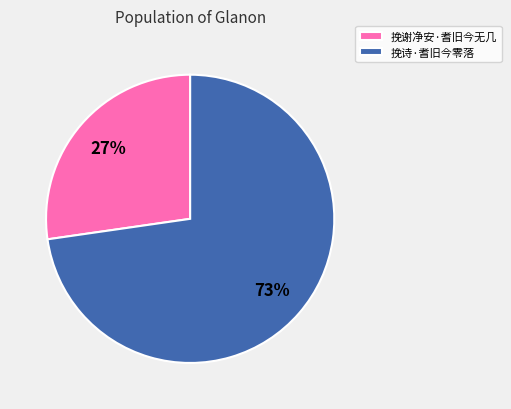

Which category has the biggest portion of the pie?

挽诗·耆旧今零落